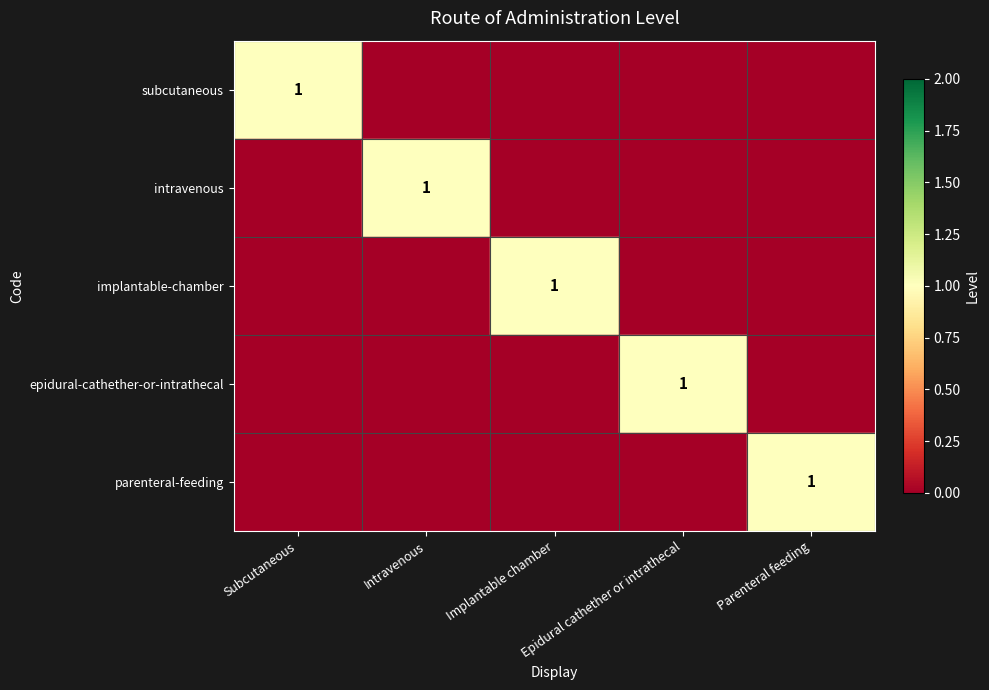

The epidural-cathether-or-intrathecal series shows 1 at Parenteral feeding. True or false?

False